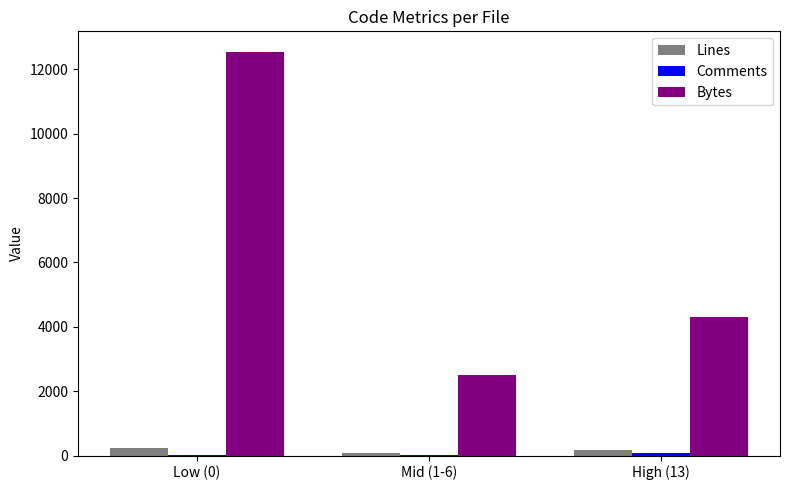

Between Low (0) and Mid (1-6), which series saw the biggest shift?

Bytes